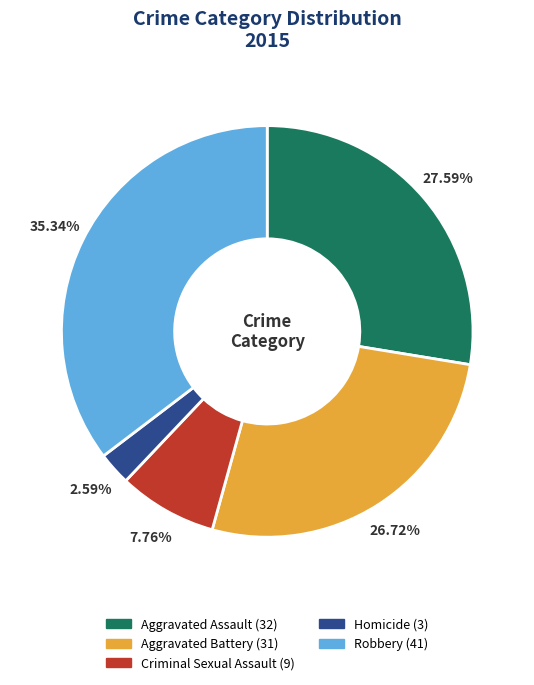

What is the largest slice in the pie chart?

Robbery